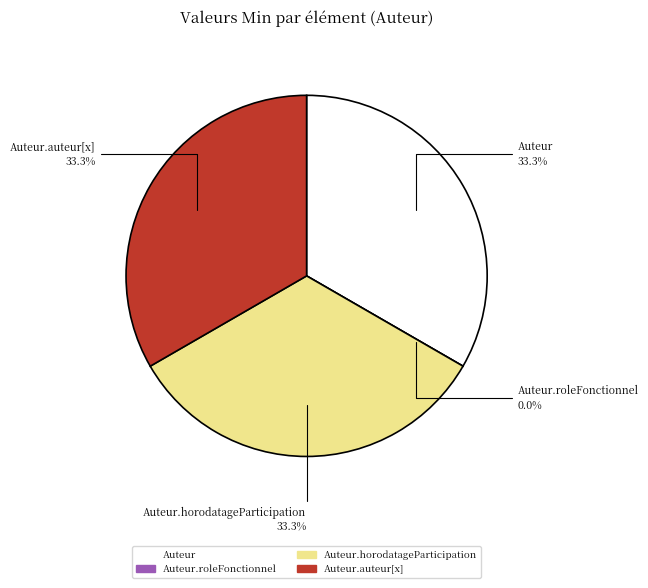

The Auteur slice represents 33% of the pie. True or false?

True